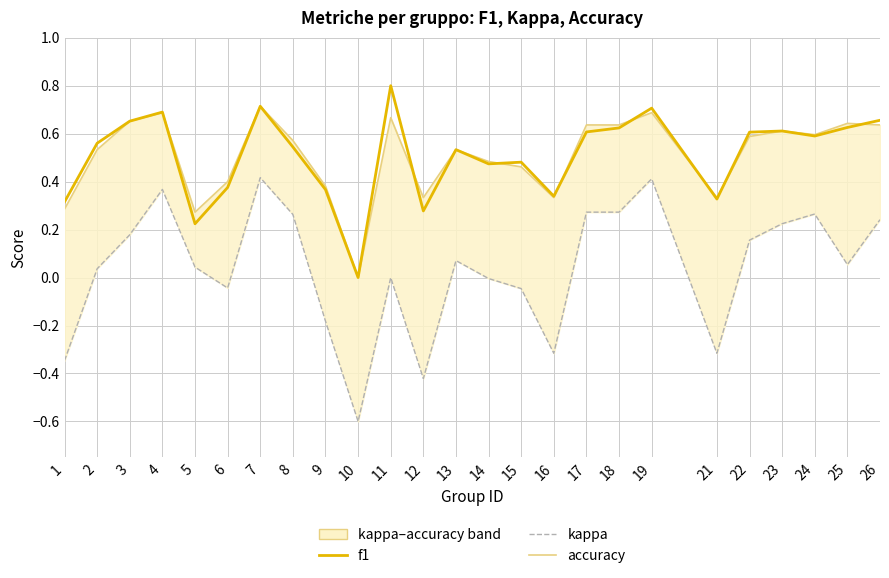

Which series changed the most between 5 and 24?

f1